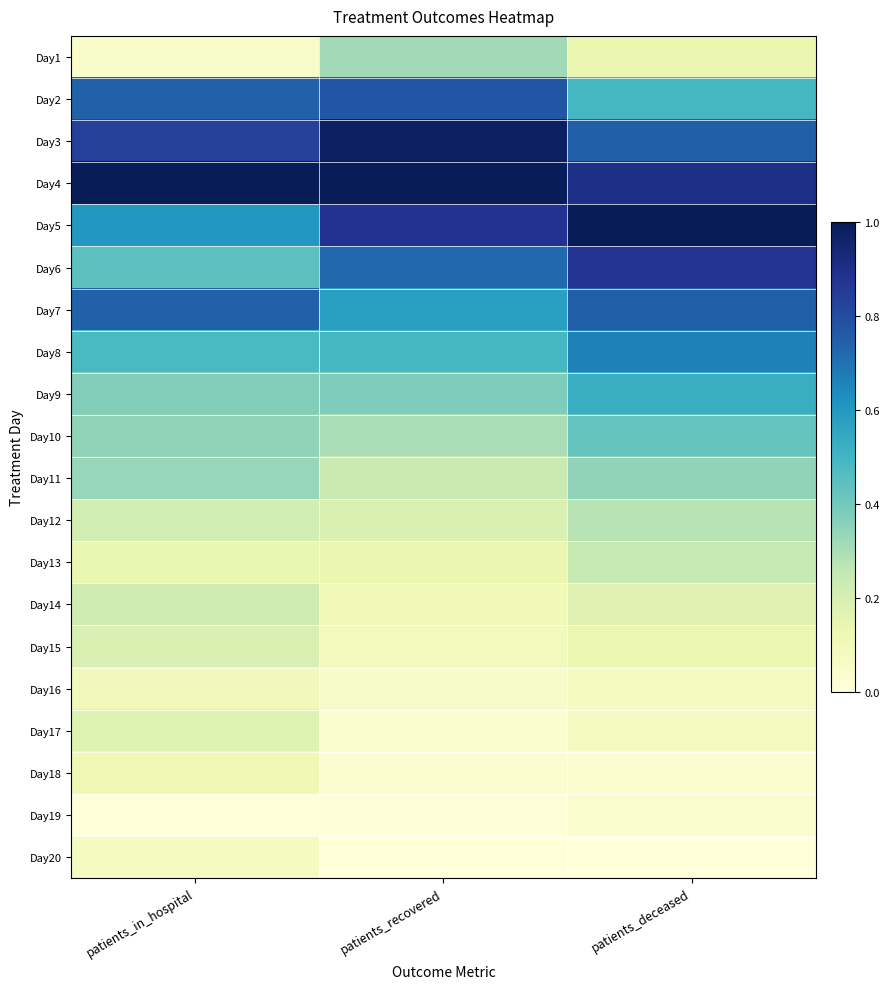

At patients_deceased, list the series in order from smallest to largest.

Day20, Day18, Day19, Day17, Day16, Day15, Day1, Day14, Day13, Day12, Day11, Day10, Day2, Day9, Day8, Day3, Day7, Day6, Day4, Day5